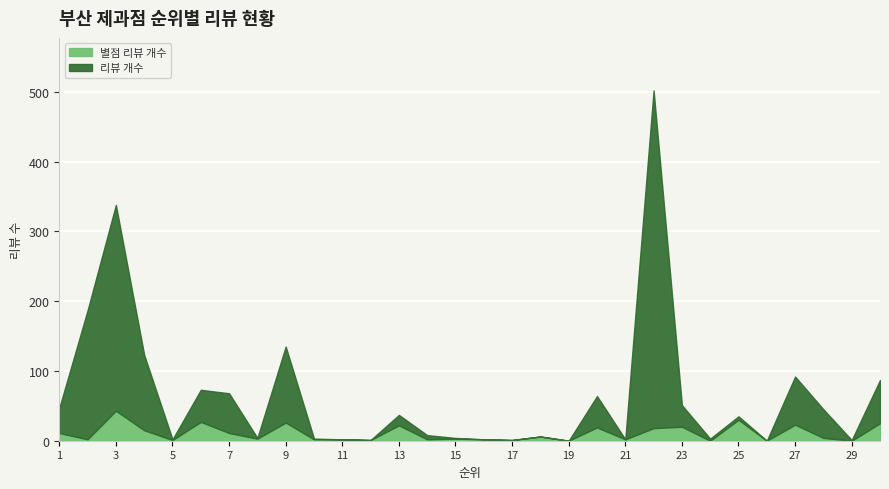

Rank the categories by 별점 리뷰 개수 value from highest to lowest.

3, 25, 6, 9, 30, 27, 13, 23, 20, 22, 4, 1, 7, 18, 28, 8, 15, 2, 10, 11, 14, 16, 21, 5, 12, 17, 19, 24, 26, 29